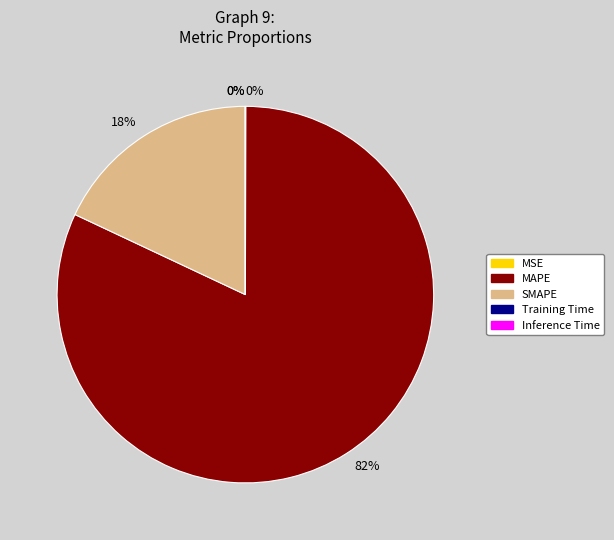

Is there a majority slice in this chart?

Yes